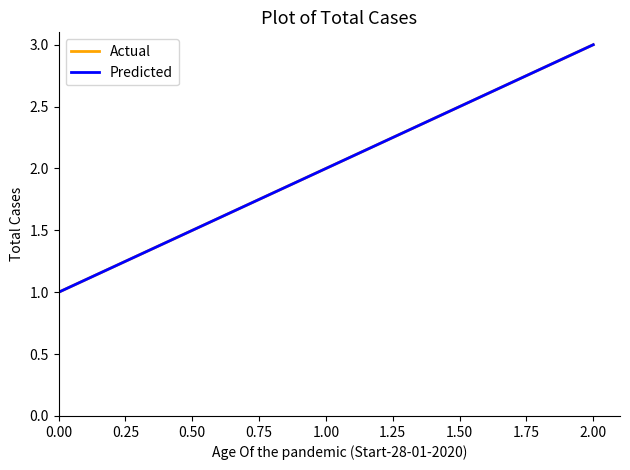

Rank the series by their maximum value, from highest to lowest.

Actual, Predicted